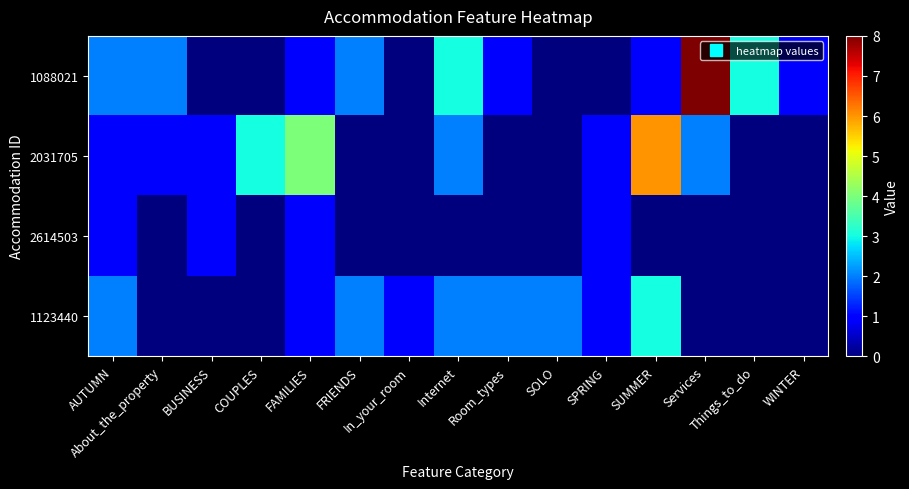

Reading left to right, extract all data points from this chart.

1088021: AUTUMN=2	About_the_property=2	BUSINESS=0	COUPLES=0	FAMILIES=1	FRIENDS=2	In_your_room=0	Internet=3	Room_types=1	SOLO=0	SPRING=0	SUMMER=1	Services=8	Things_to_do=3	WINTER=1
2031705: AUTUMN=1	About_the_property=1	BUSINESS=1	COUPLES=3	FAMILIES=4	FRIENDS=0	In_your_room=0	Internet=2	Room_types=0	SOLO=0	SPRING=1	SUMMER=6	Services=2	Things_to_do=0	WINTER=0
2614503: AUTUMN=1	About_the_property=0	BUSINESS=1	COUPLES=0	FAMILIES=1	FRIENDS=0	In_your_room=0	Internet=0	Room_types=0	SOLO=0	SPRING=1	SUMMER=0	Services=0	Things_to_do=0	WINTER=0
1123440: AUTUMN=2	About_the_property=0	BUSINESS=0	COUPLES=0	FAMILIES=1	FRIENDS=2	In_your_room=1	Internet=2	Room_types=2	SOLO=2	SPRING=1	SUMMER=3	Services=0	Things_to_do=0	WINTER=0